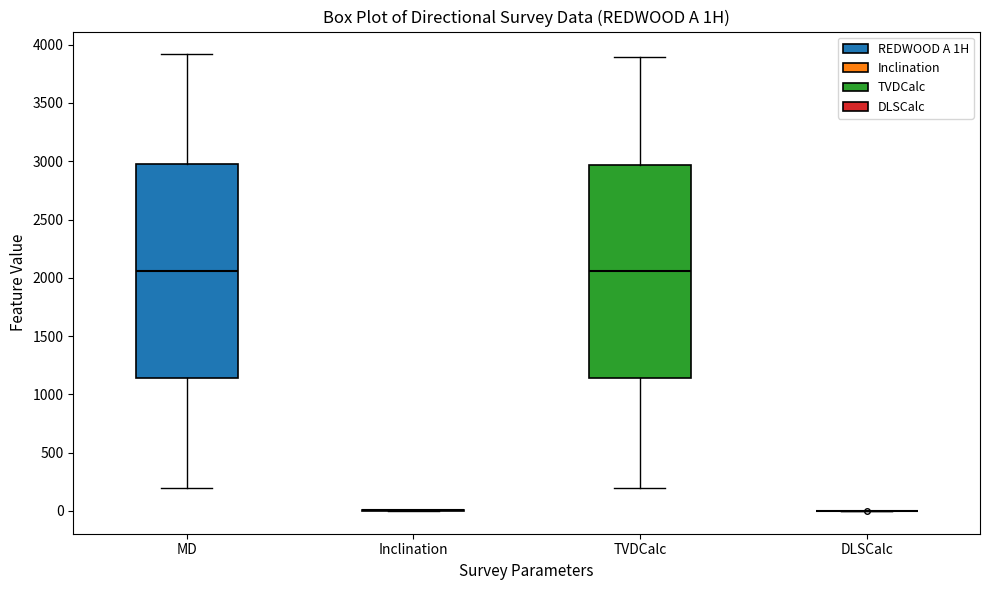

Where does the lower whisker of the box for MD end on the y-axis? The values are not printed on the chart, so give them approximately, as read against the axis.

200